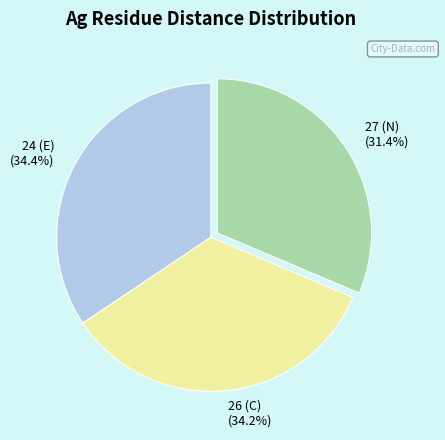

Is 26 (C) the majority of the pie?

No